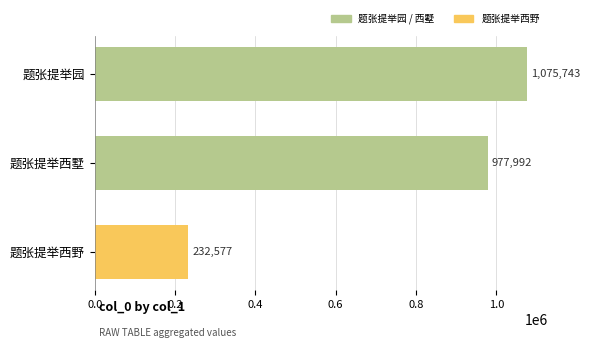

What is the greatest value displayed?

1075743